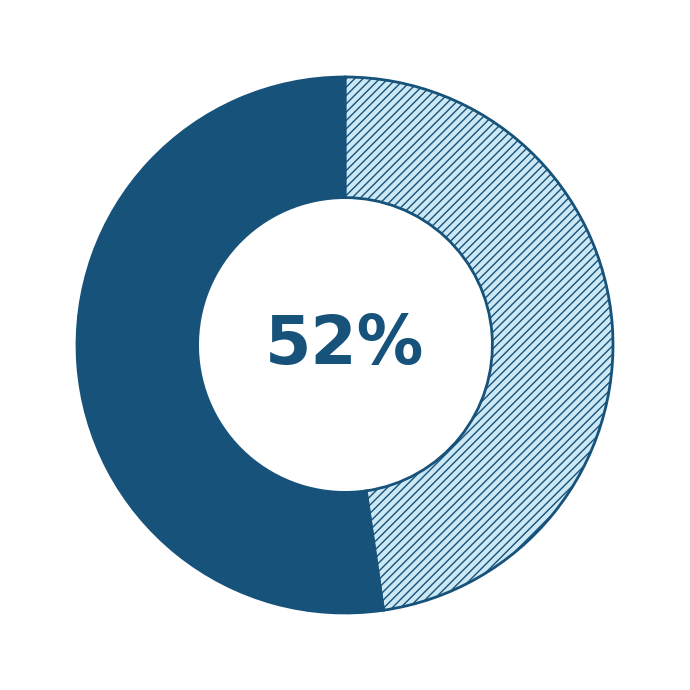

What percentage is the Audiencia De Juicio slice, to the nearest percent?

52%